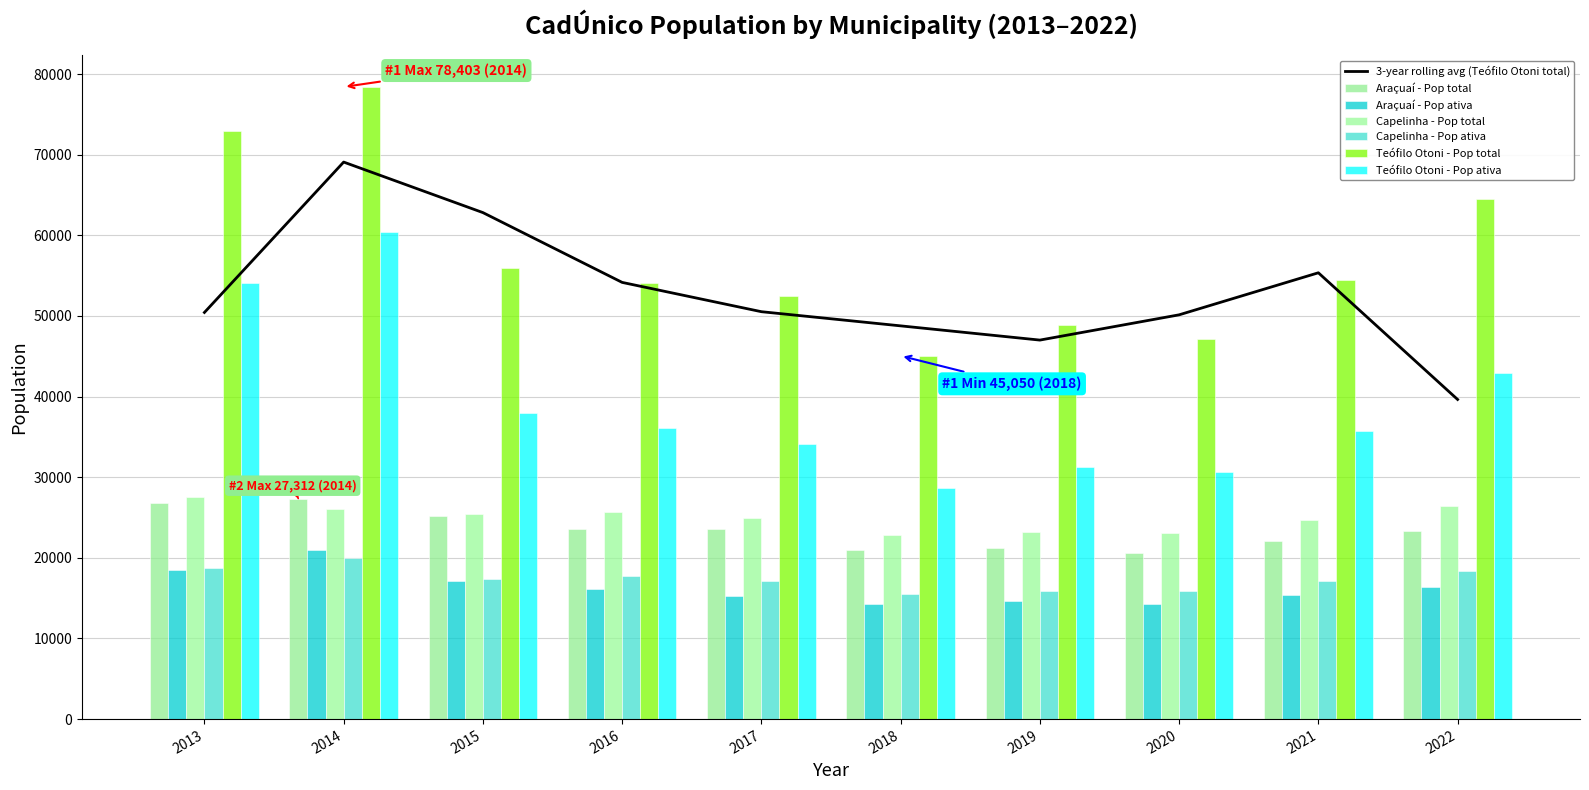

Are the bars grouped side by side (vs. stacked)?

Yes